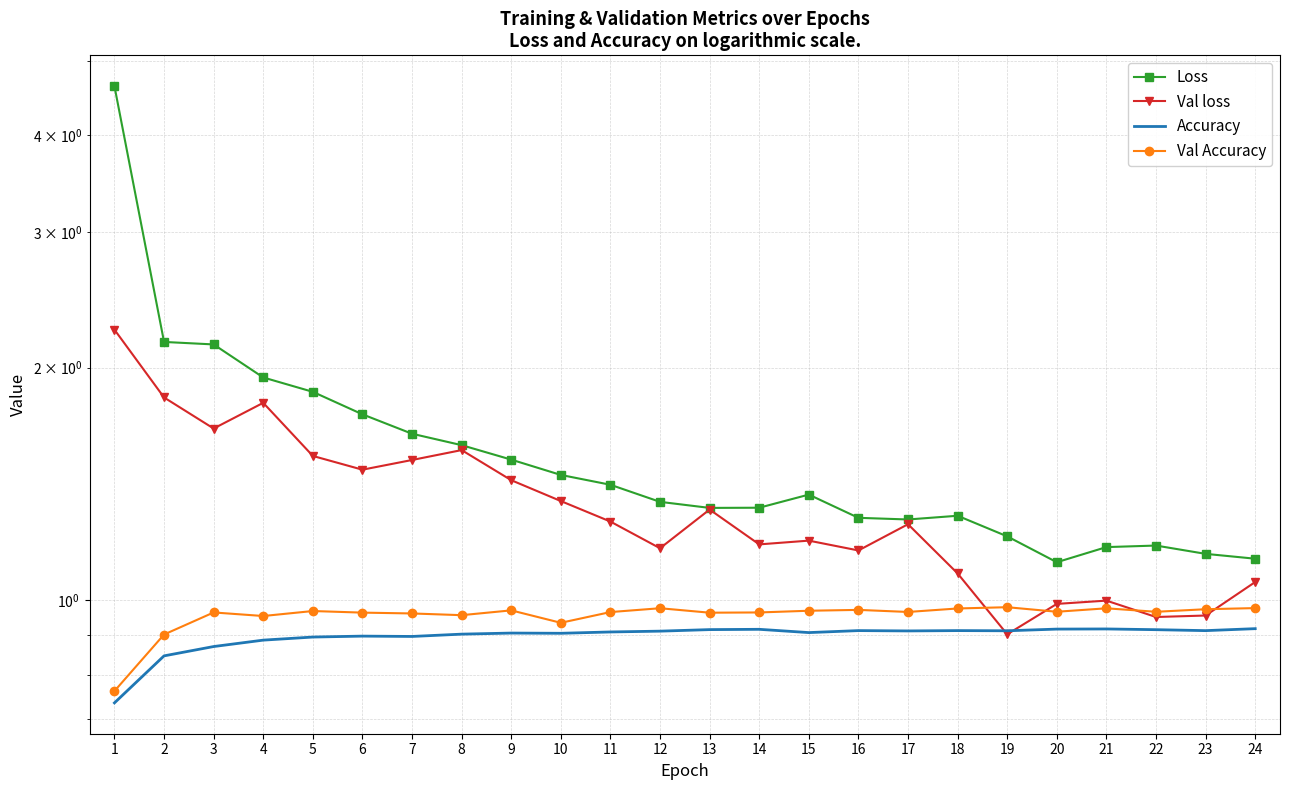

What is the sum of all Val loss values?

31.9